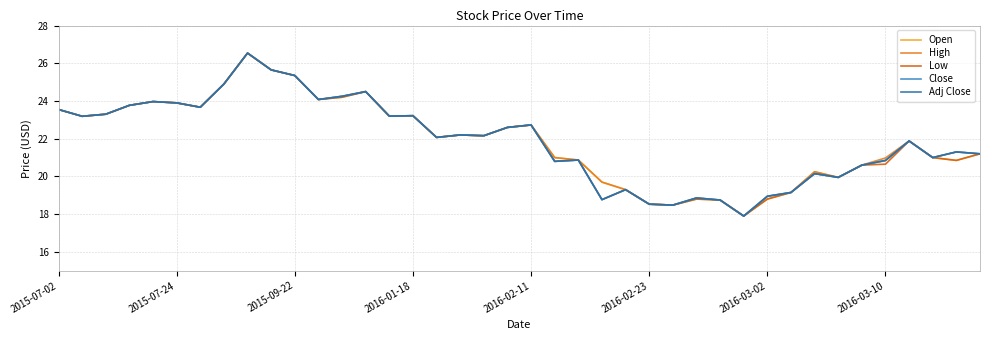

Does the chart display data point markers on the line(s)?

No